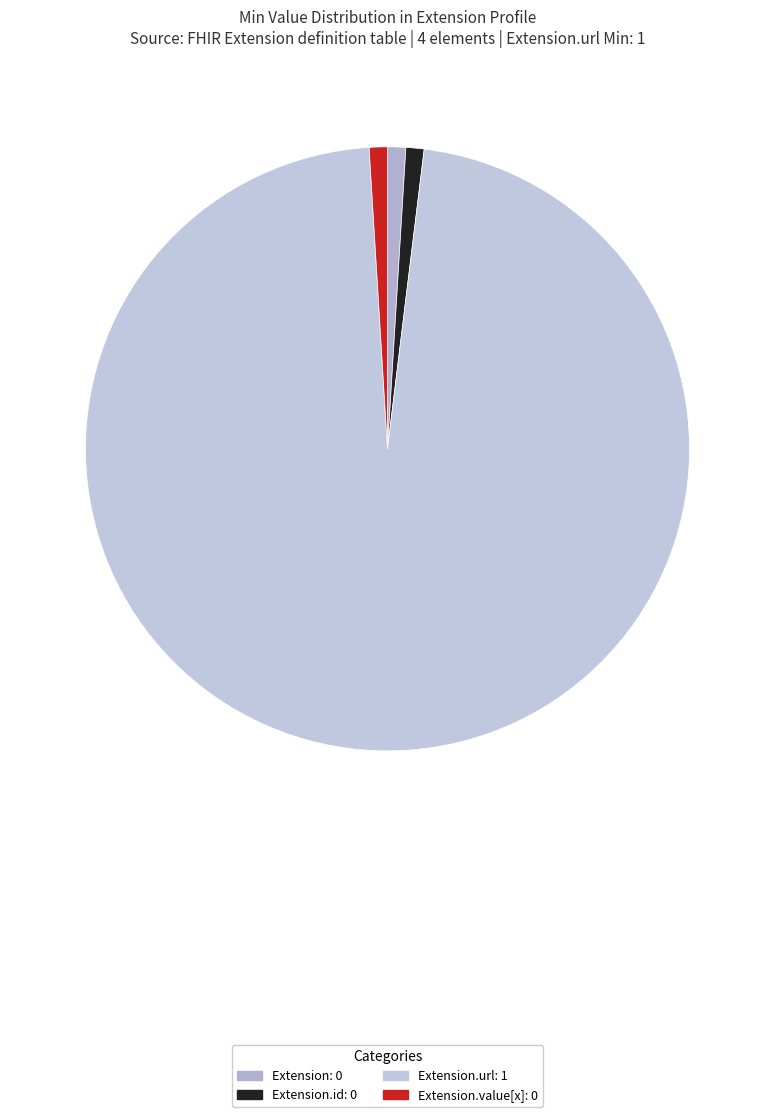

What is the smallest slice in the pie chart?

Extension